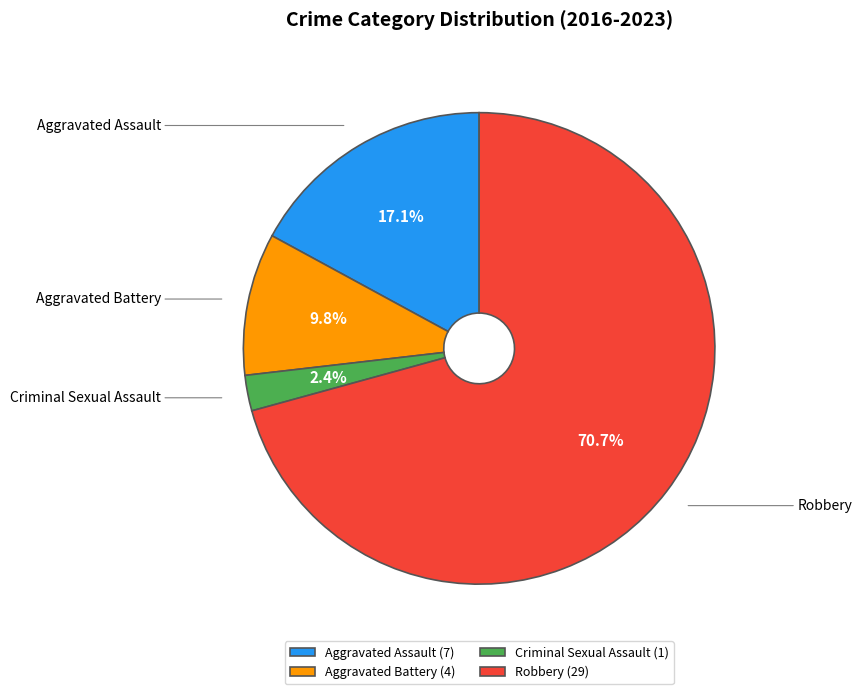

Is it true that Aggravated Battery is 10% of the pie?

True